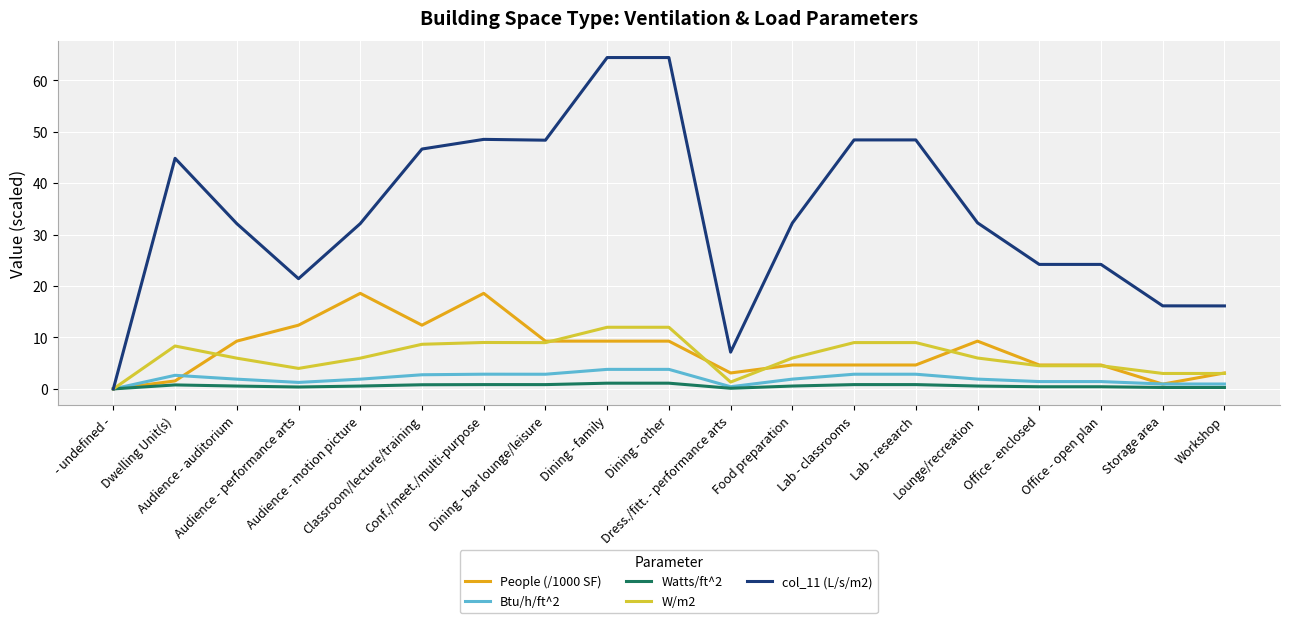

What is the spread (max minus min) of values at Dining - bar lounge/leisure?

47.5